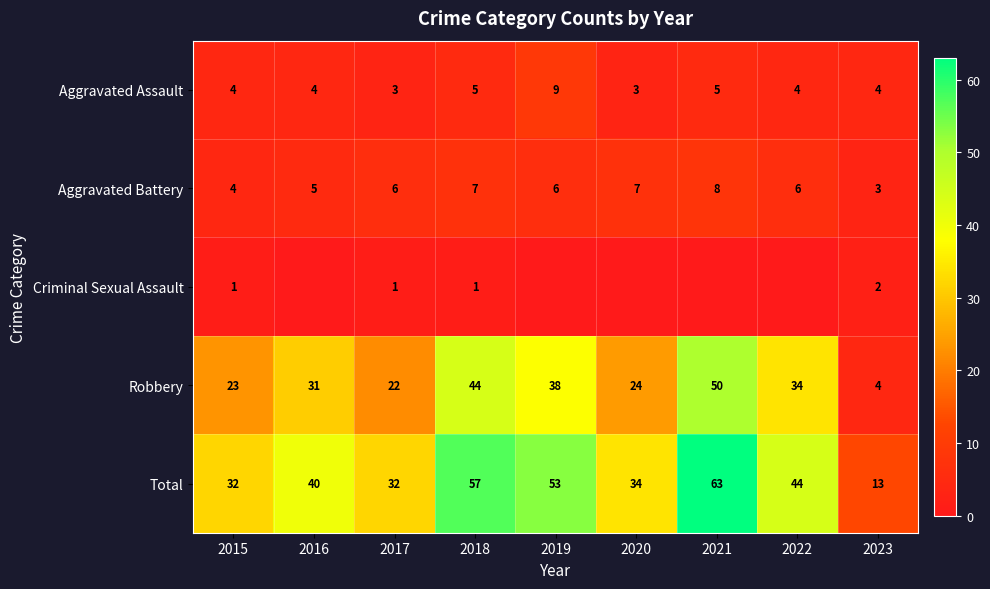

Which label corresponds to the smallest value in the chart?

2016